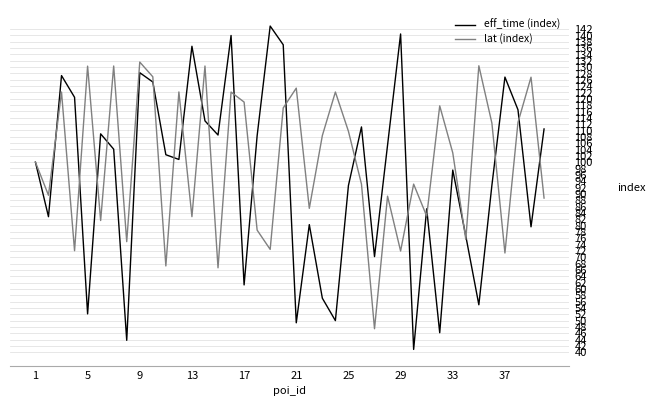

Which series has the widest spread of values?

eff_time (index)